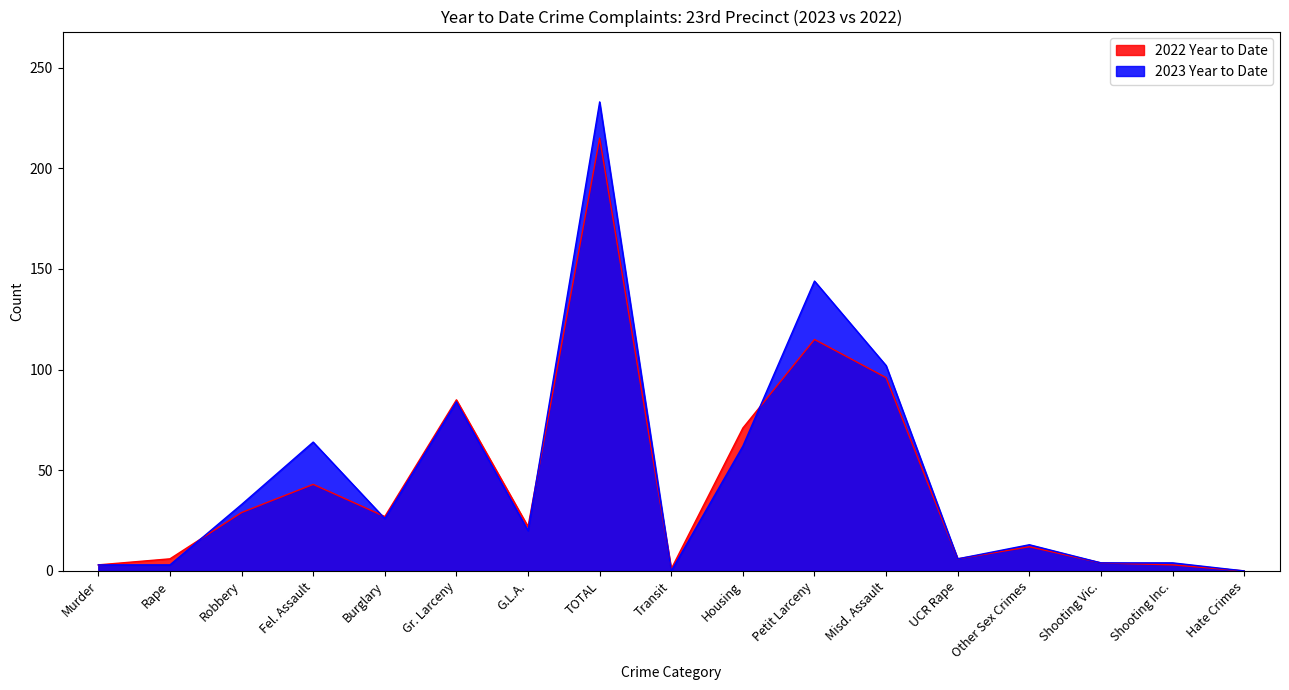

What is the difference between the 2022 Year to Date values at Petit Larceny and Transit?

114